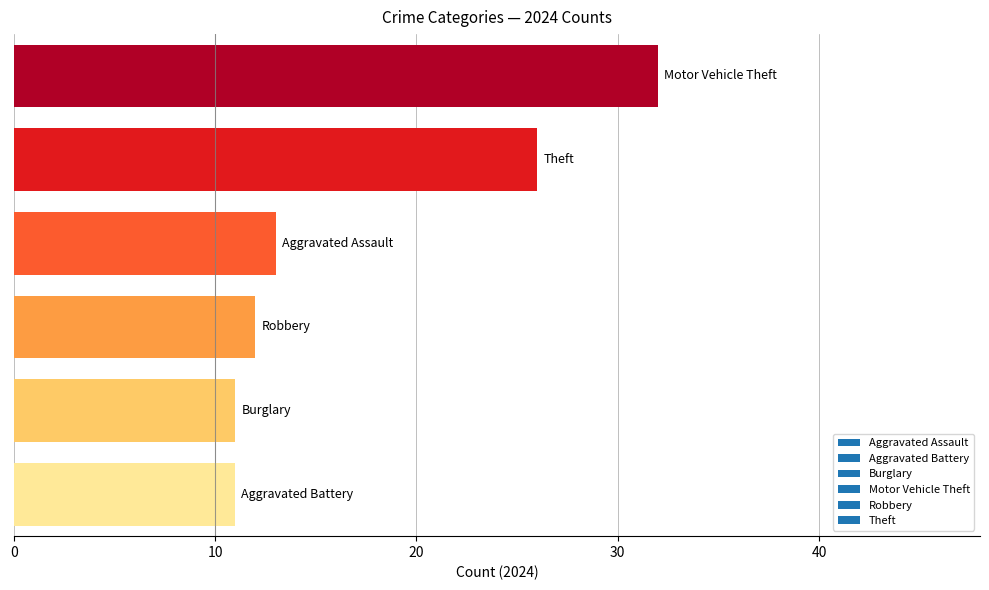

What is the greatest value displayed?

32